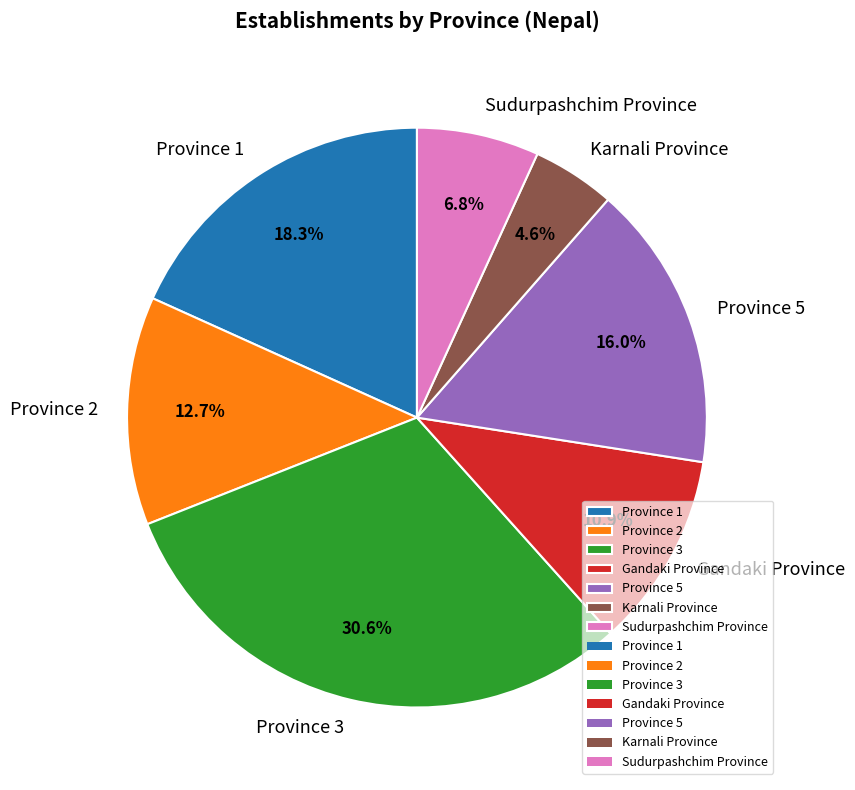

Do Gandaki Province and Province 5 together represent more than half of the pie?

No